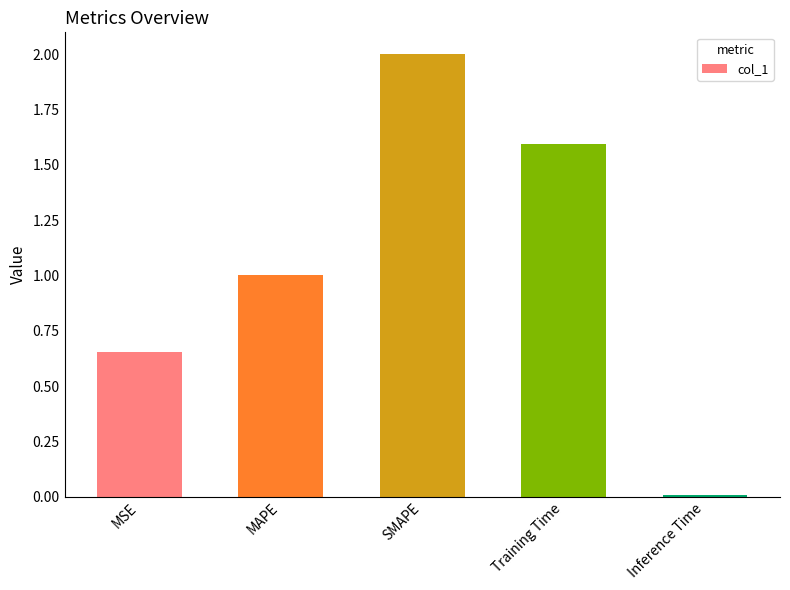

Approximately how many times larger is the value at Training Time compared to SMAPE?

0.8